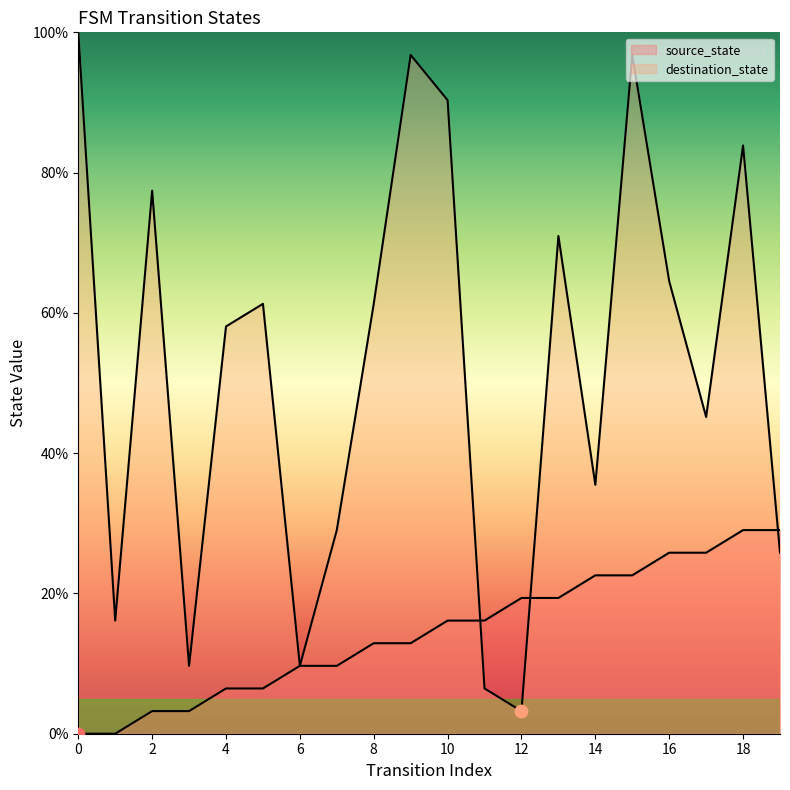

What are all the series names shown in the legend?

source_state, destination_state